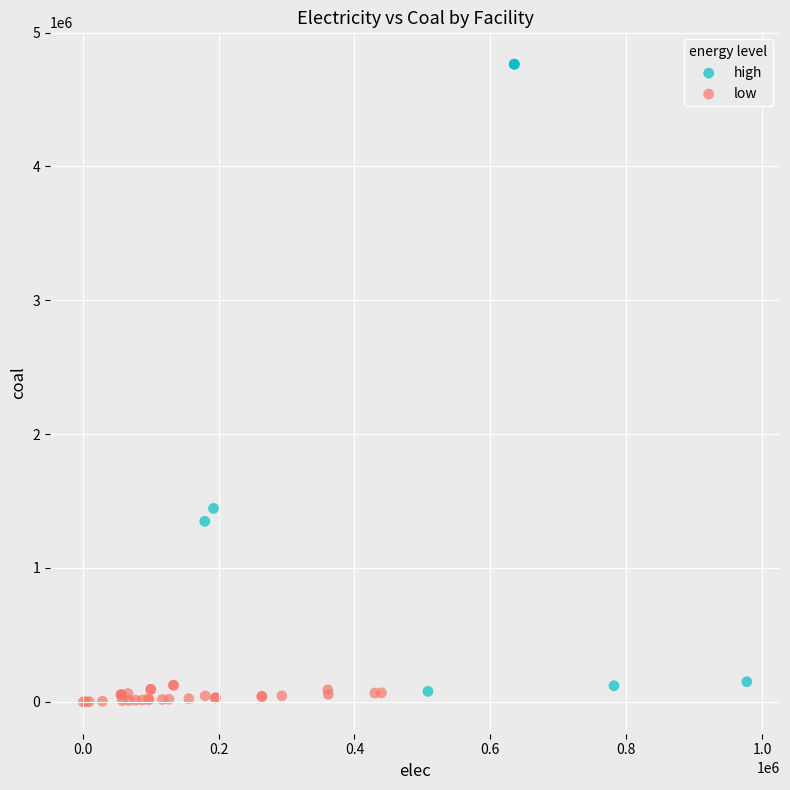

Which series has the widest spread of Y values?

high